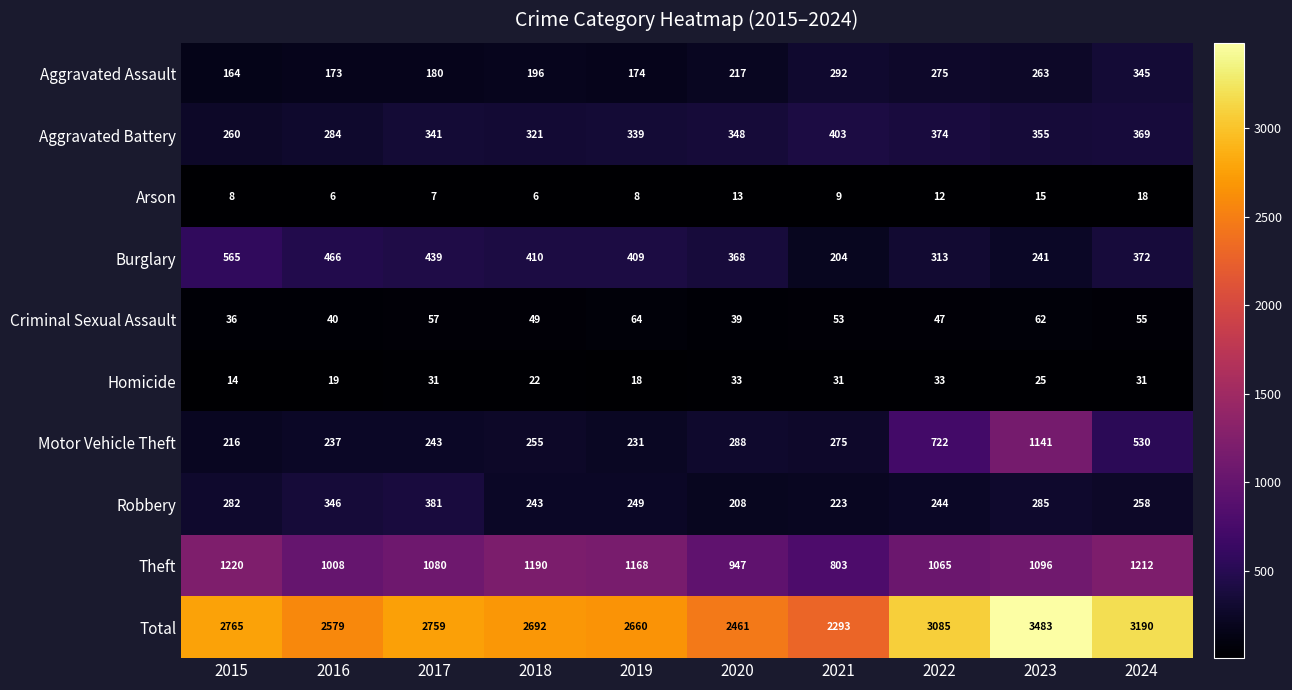

At 2023, list the series in order from largest to smallest.

Total, Motor Vehicle Theft, Theft, Aggravated Battery, Robbery, Aggravated Assault, Burglary, Criminal Sexual Assault, Homicide, Arson